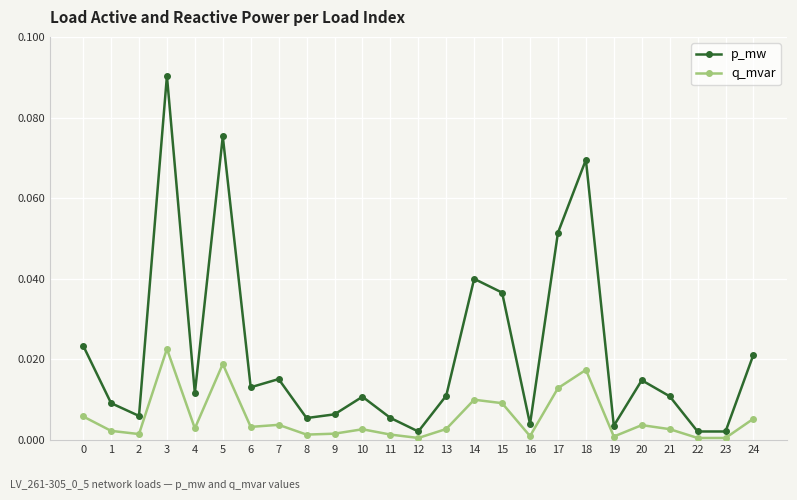

Is it true that q_mvar equals 0.0 at 13?

True